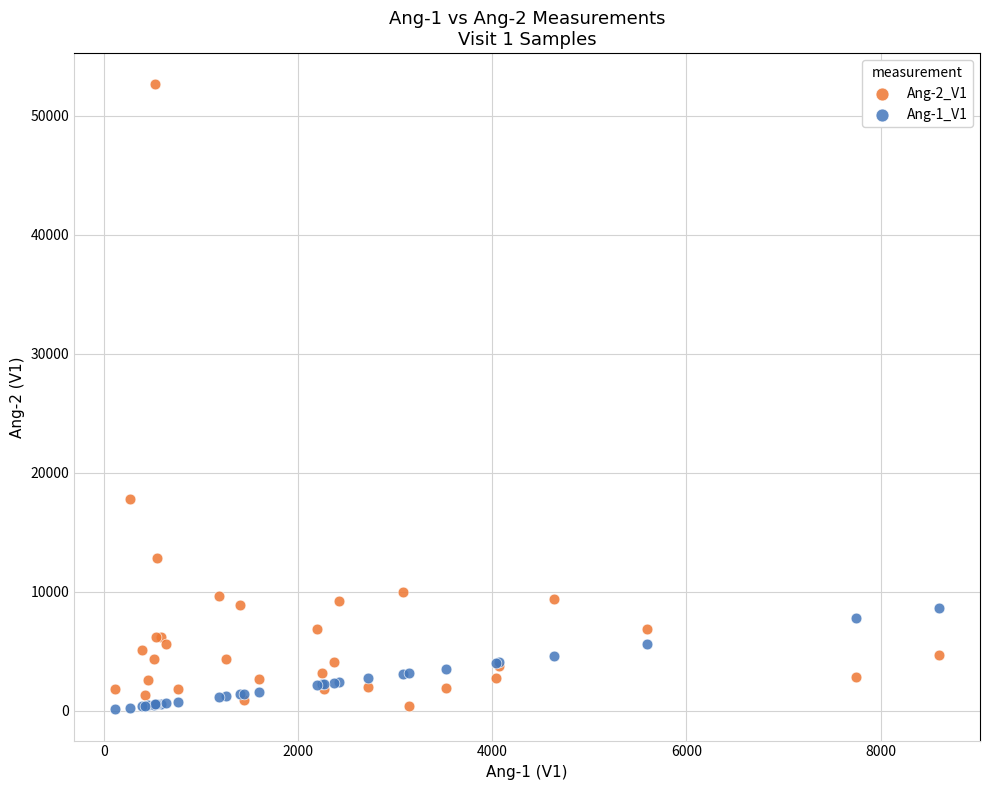

Across all series, what Y value is closest to 26374?

17800.1